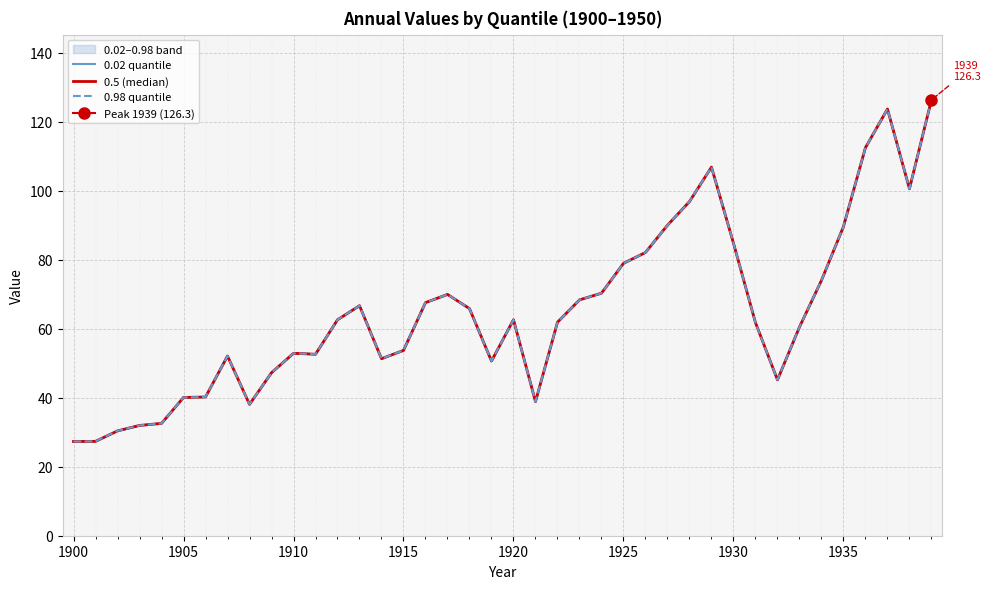

The value of 0.98 quantile at 1925 is 19.4. True or false?

False